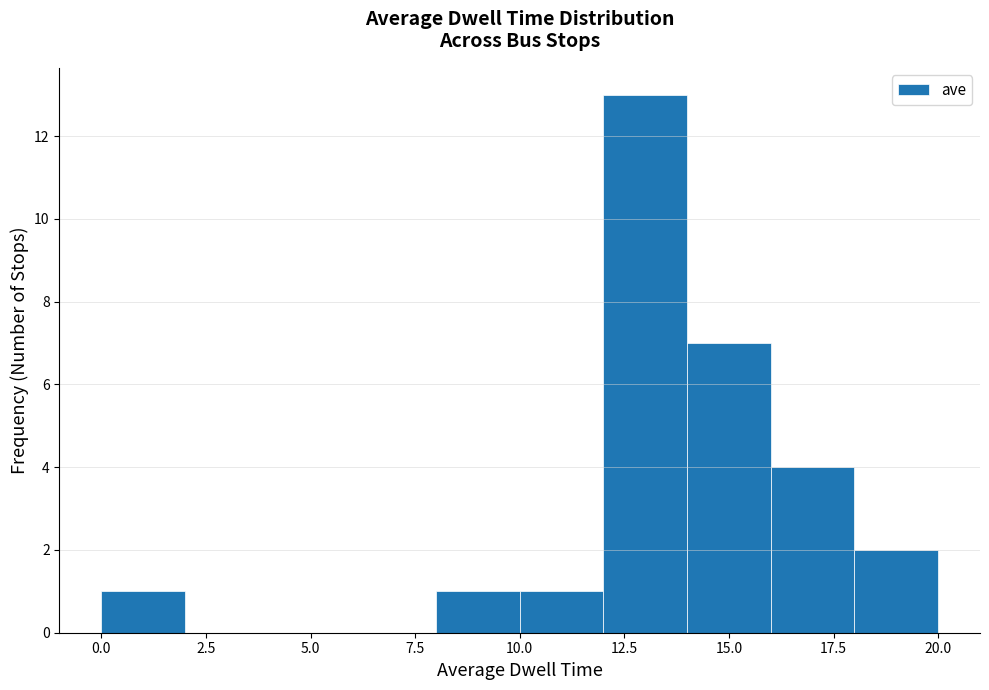

What is the height of the bar covering 0 to 2 on the x-axis? The values are not printed on the chart, so give them approximately, as read against the axis.

1